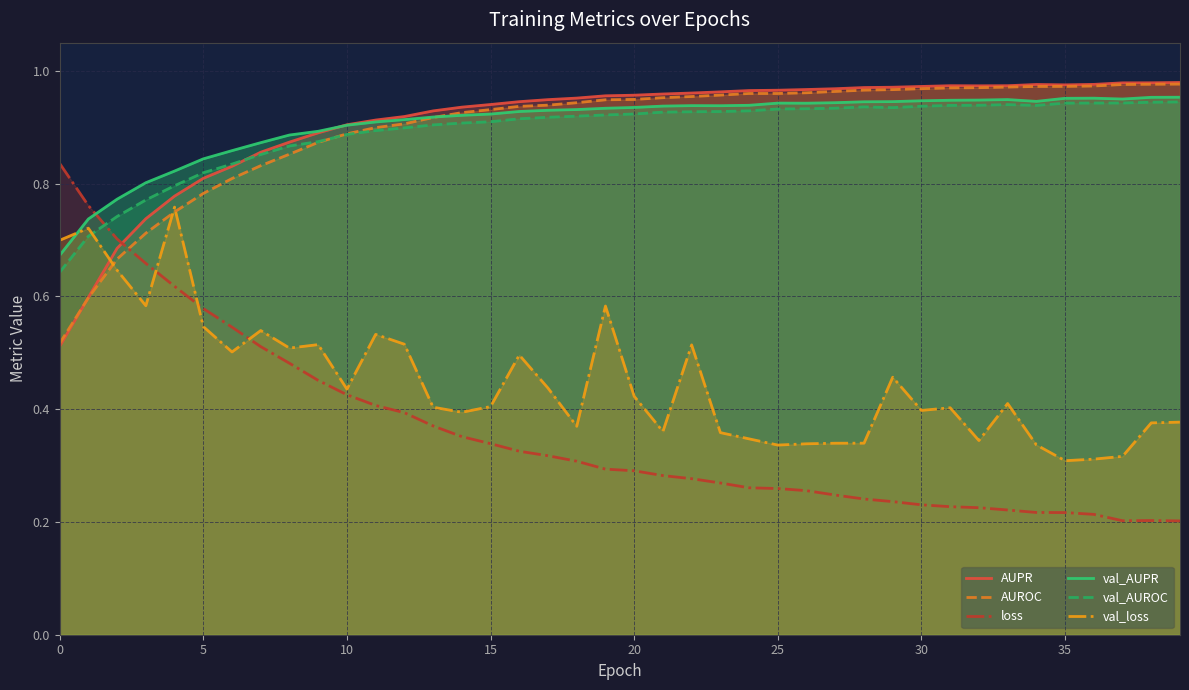

Read the val_AUROC value at 22.

0.9